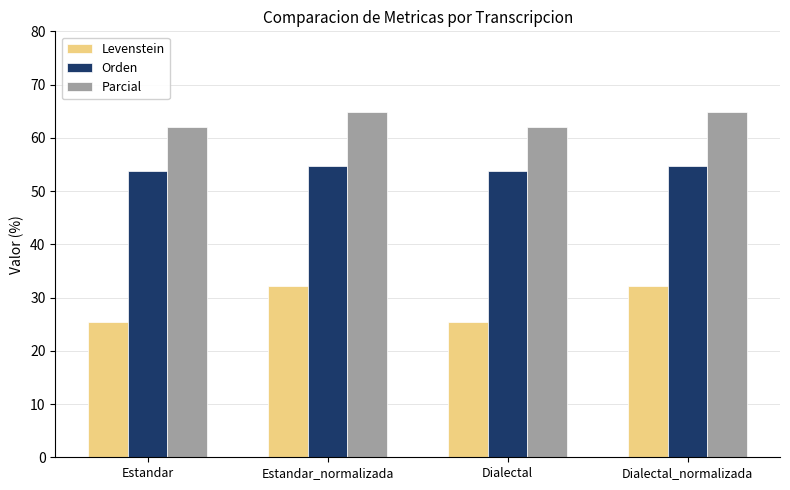

What are all the series names shown in the legend?

Levenstein, Orden, Parcial